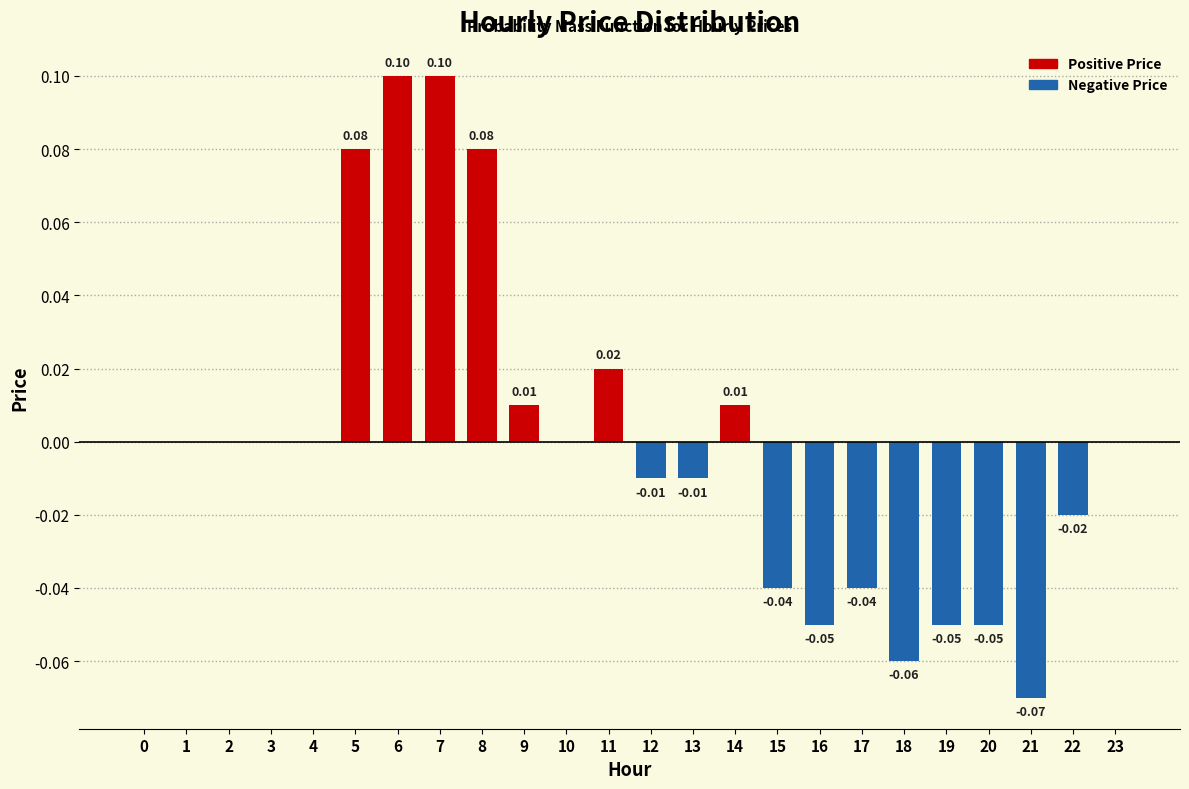

Between 8 and 6, which is larger?

6